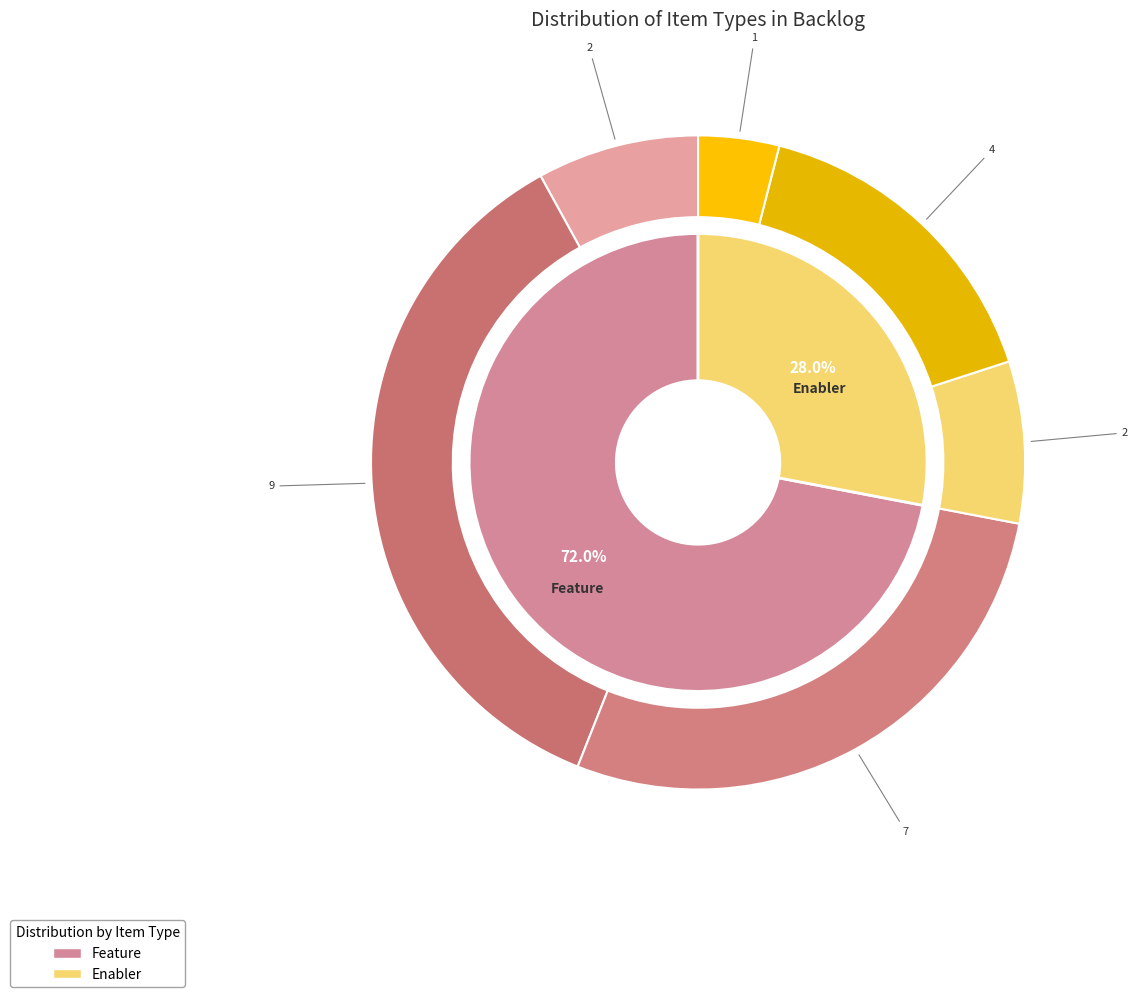

Approximately how many times larger is the value at Enabler compared to Feature?

0.4